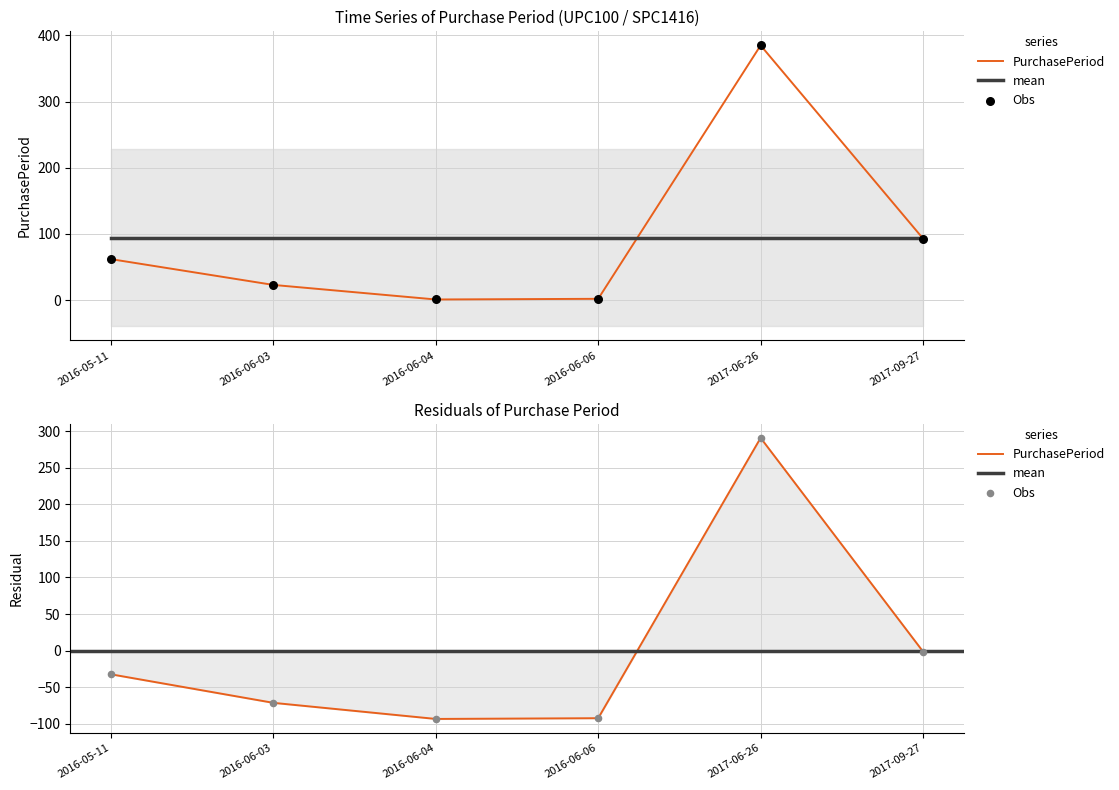

Approximately how many times larger is the value at 2017-09-27 compared to 2016-06-06?

46.5